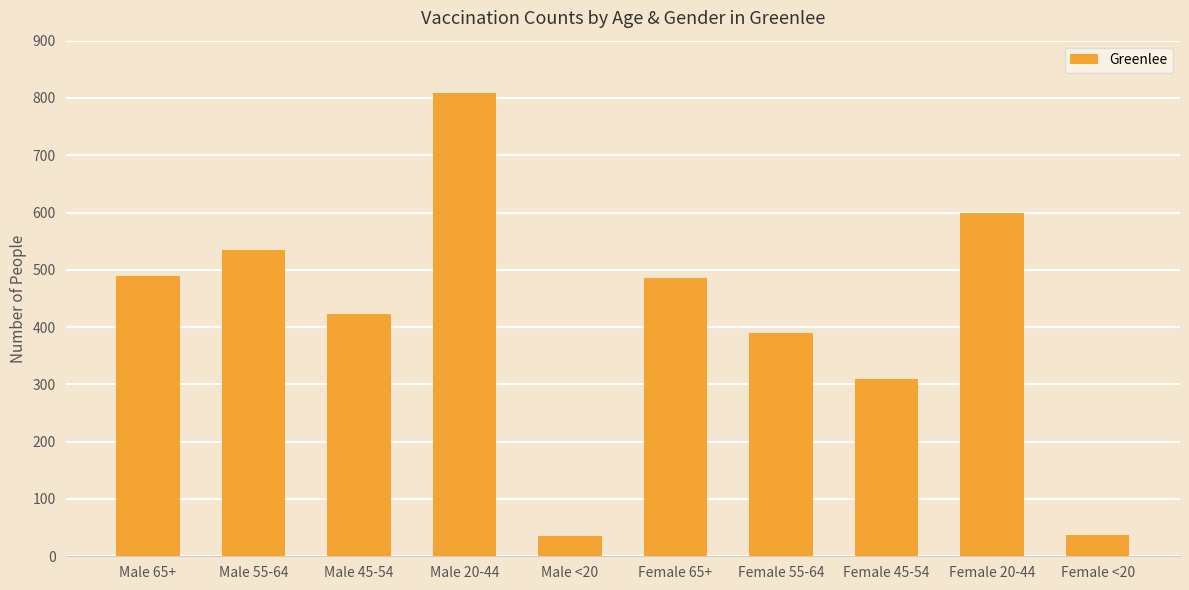

How many bars are there in total?

10